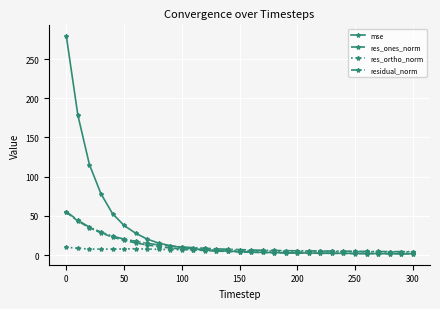

What is the value of the residual_norm point at the 1st from the left?

55.4